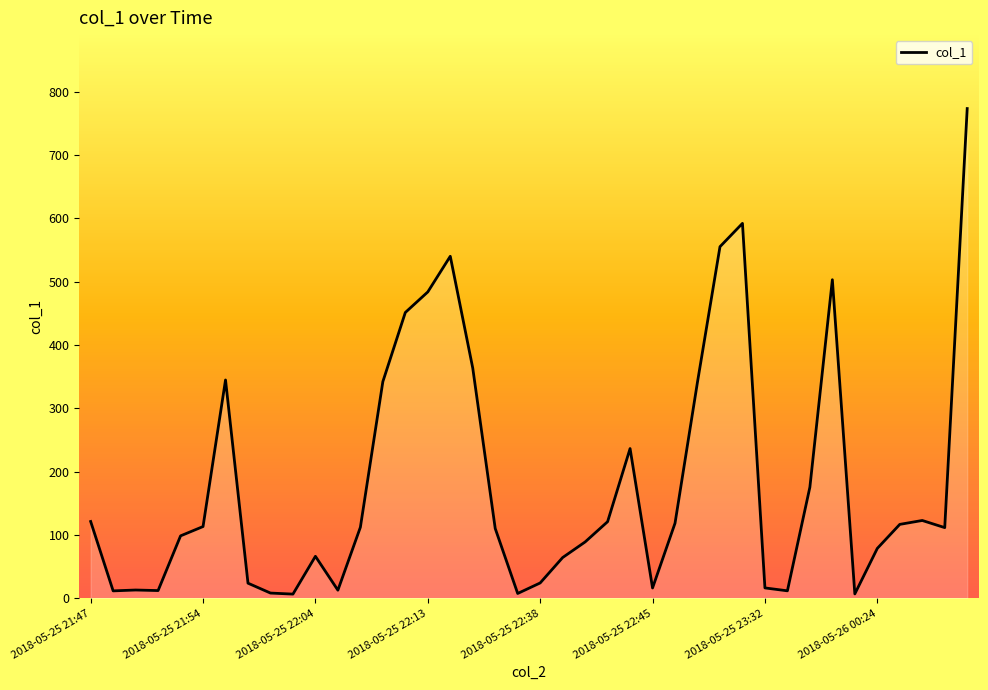

What is the greatest value displayed?

773.5